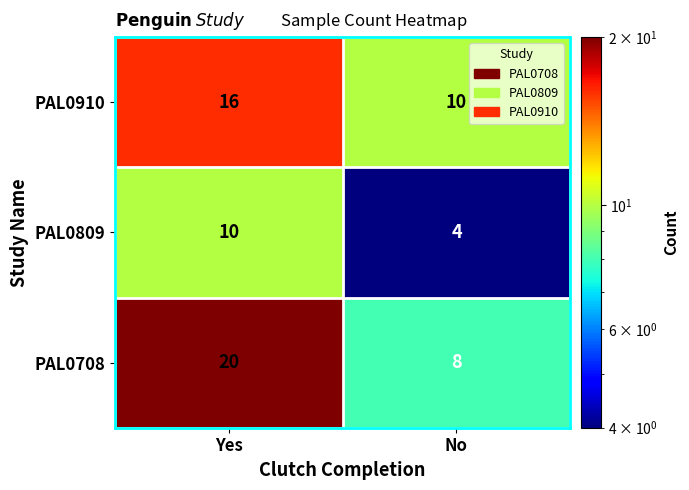

What is the sum of all PAL0809 values?

14